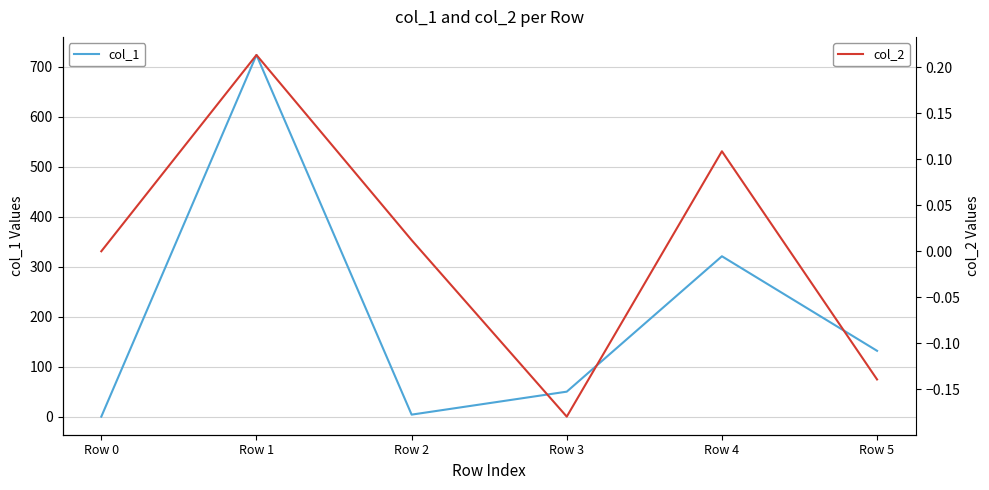

Which series has the largest total across all categories?

col_1